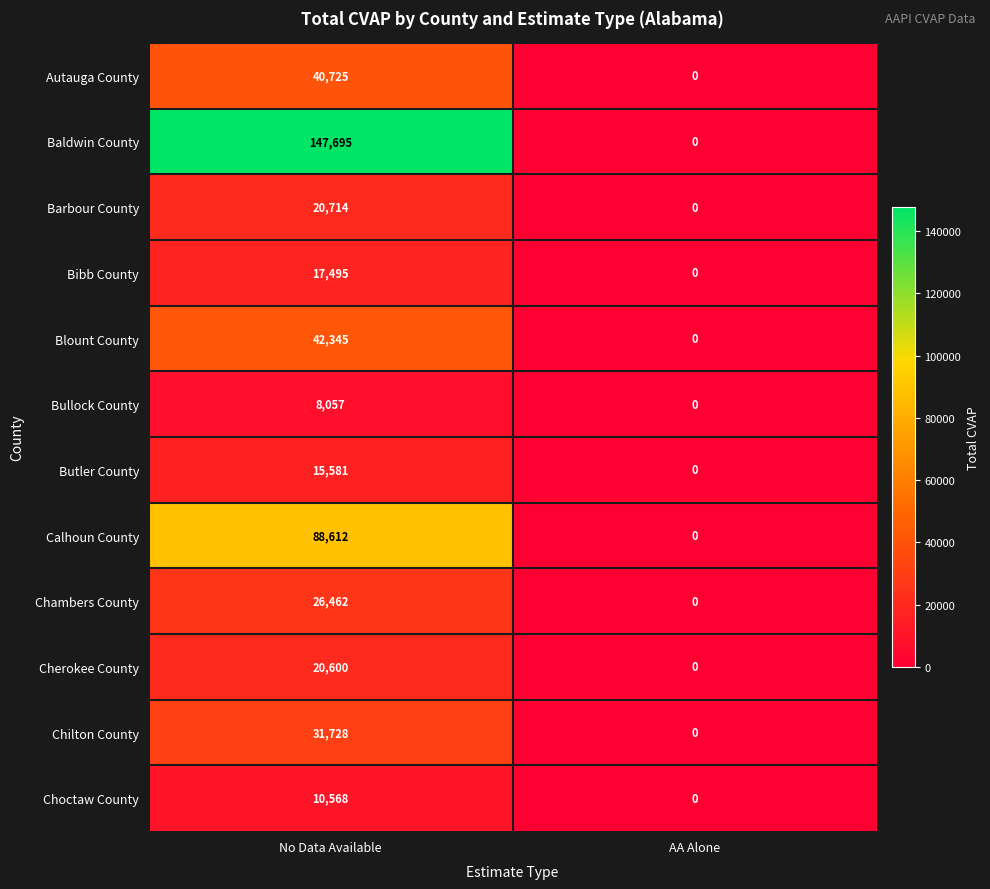

List the series in order of their peak value, highest first.

Baldwin County, Calhoun County, Blount County, Autauga County, Chilton County, Chambers County, Barbour County, Cherokee County, Bibb County, Butler County, Choctaw County, Bullock County